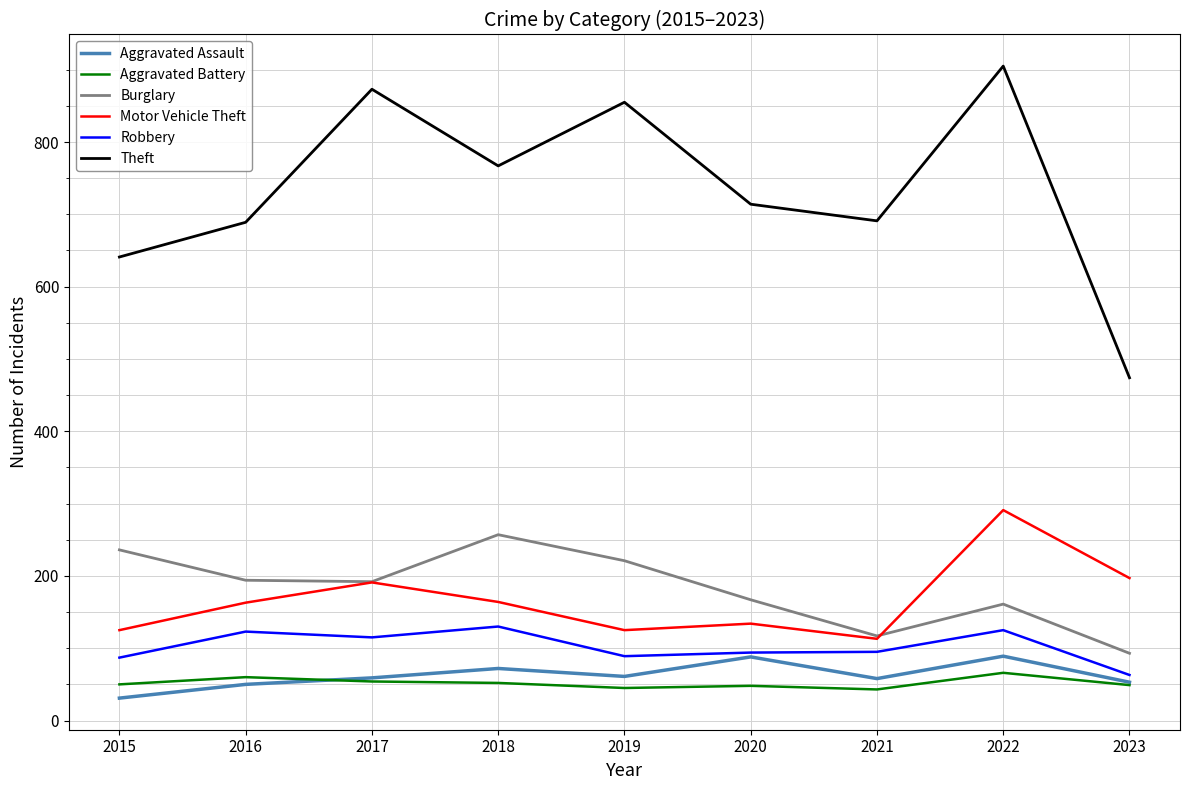

In Burglary, how many points are lower than both neighbors (excluding endpoints)?

2